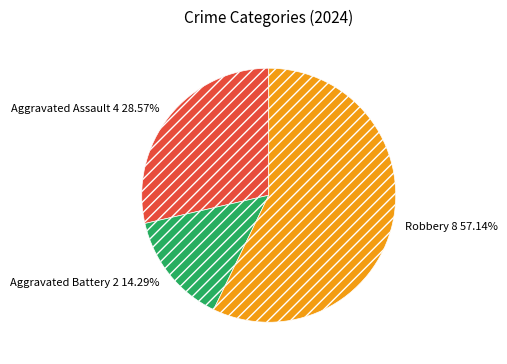

True or false: Aggravated Battery accounts for 14% of the total.

True